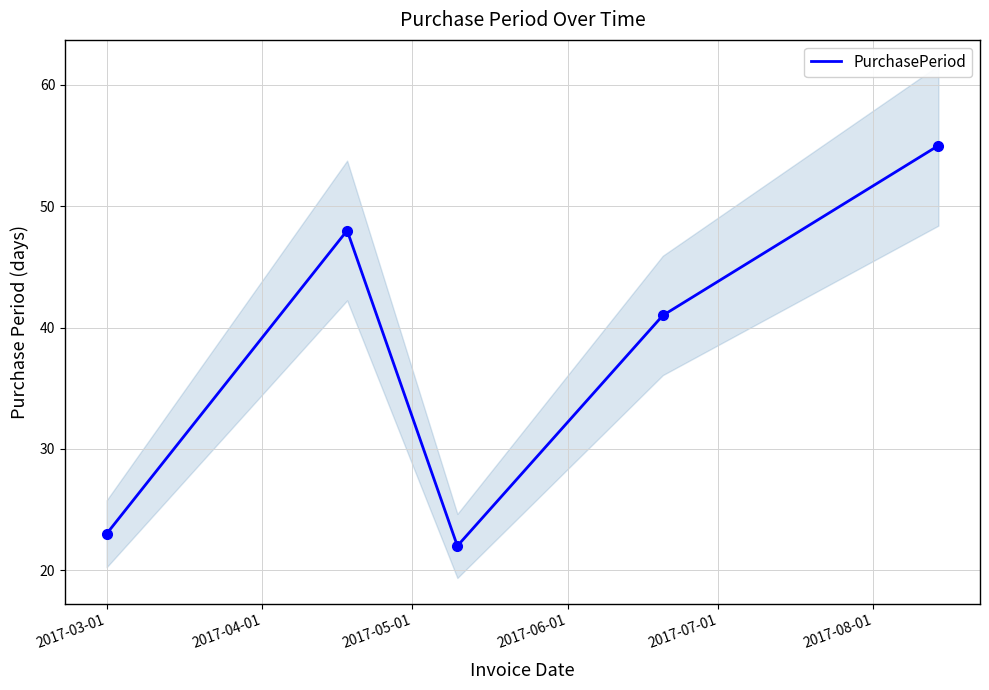

What is the maximum value for PurchasePeriod?

55